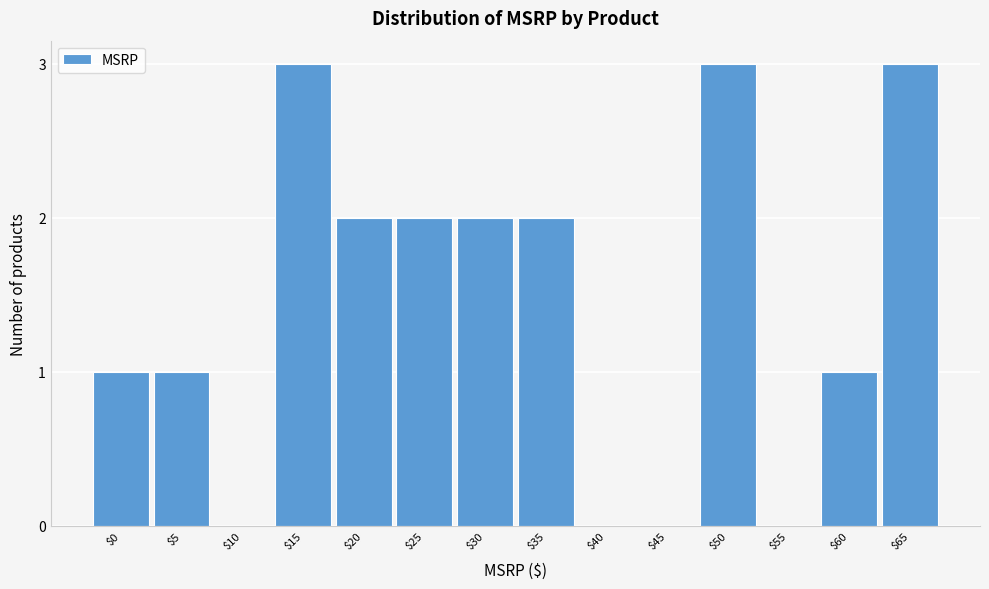

The chart shows a value of 1 at $40. True or false?

False